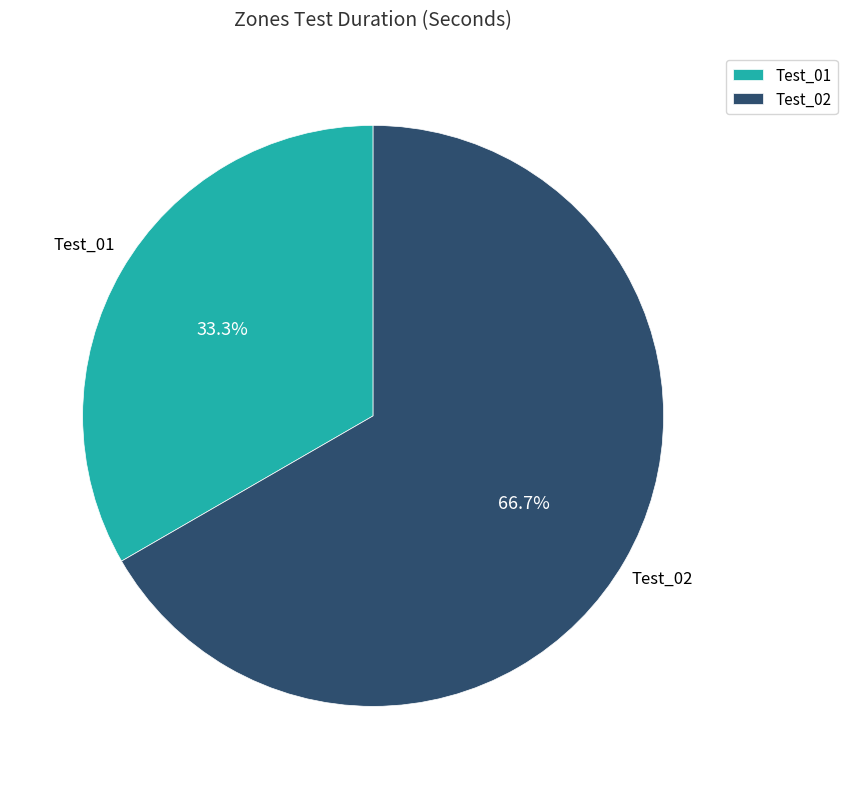

Which category accounts for the majority?

Test_02